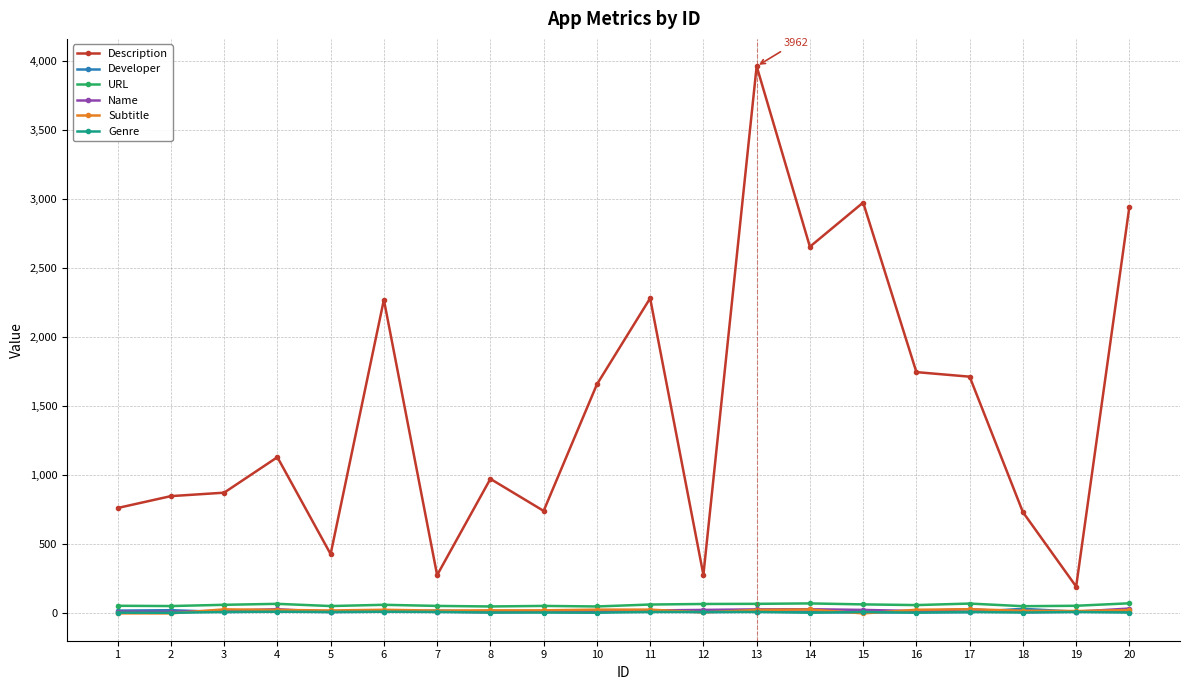

Which series has the largest total across all categories?

Description